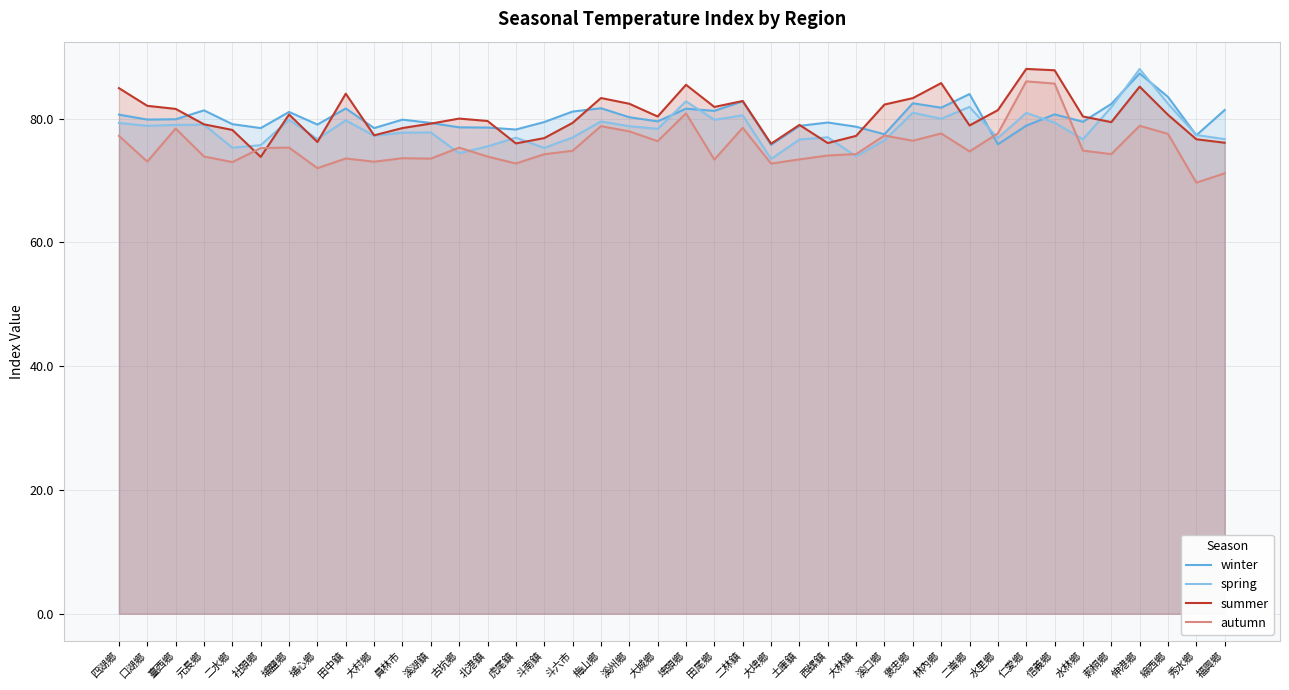

What is the difference between the second highest and minimum values in the spring series?

9.3